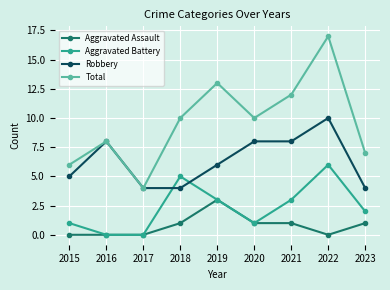

What is the value of the Total point at the 5th from the left?

13